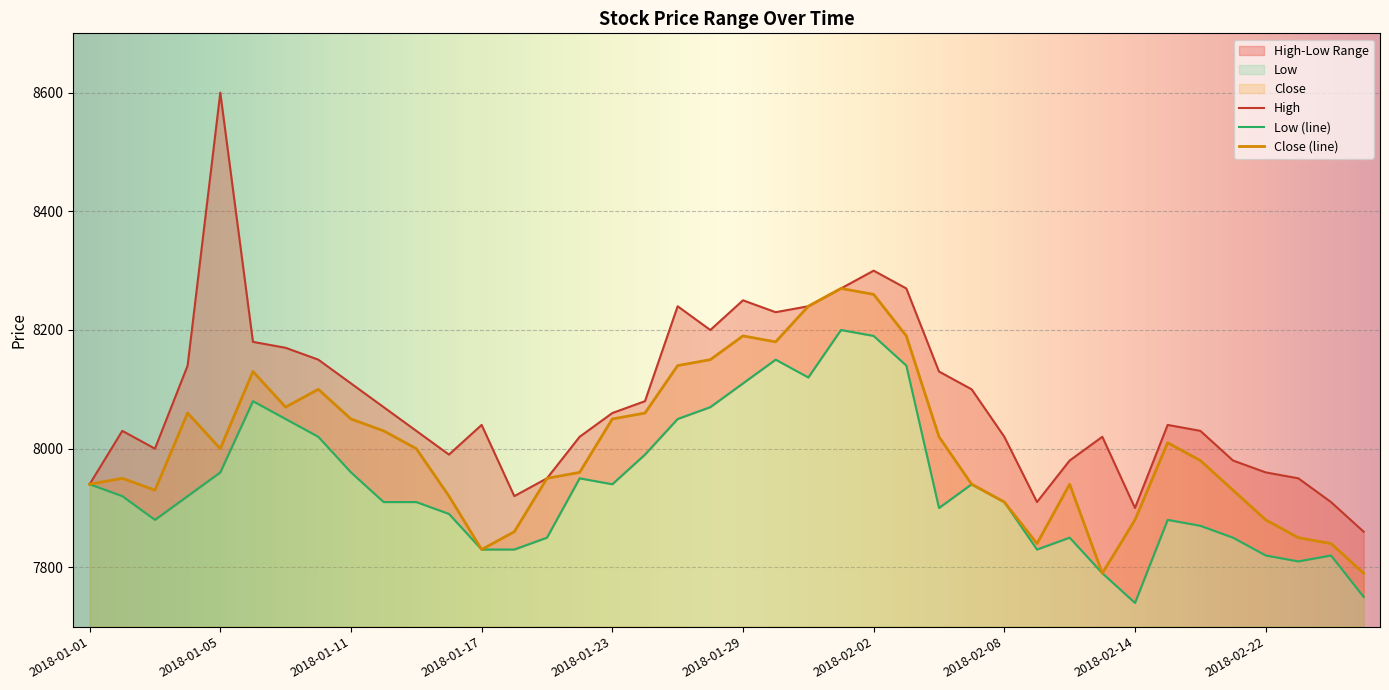

In Close, how many points are higher than both neighbors (excluding endpoints)?

8